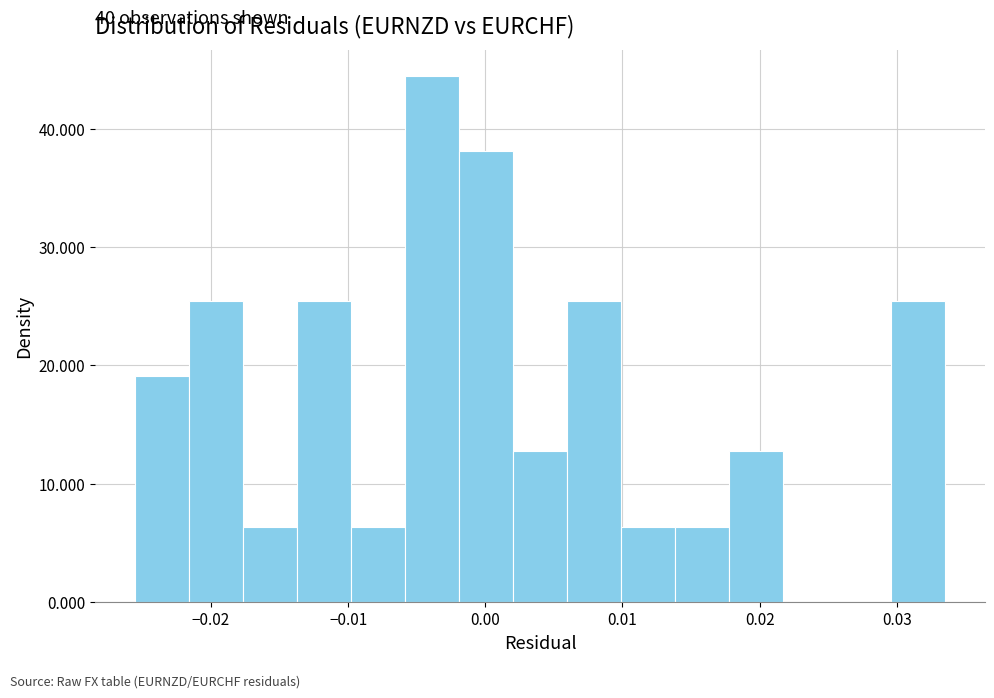

Read against the x-axis, roughly where is the centre of the tallest bar?

-0.004